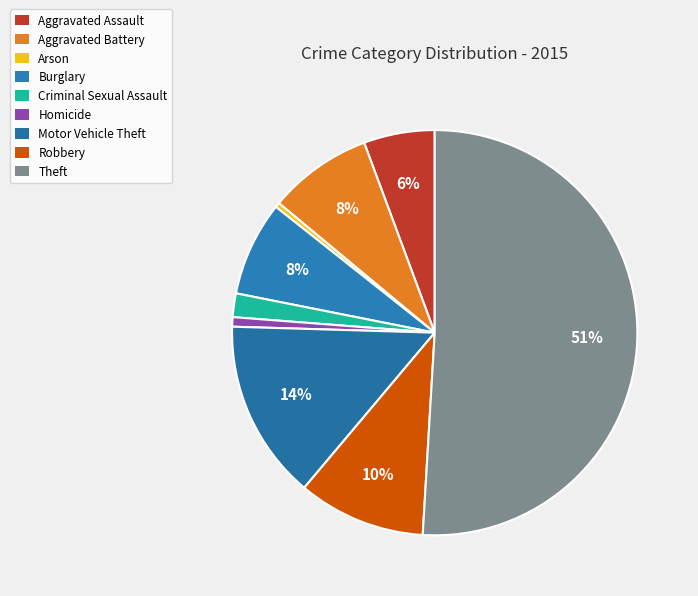

How many segments does this pie chart have?

9